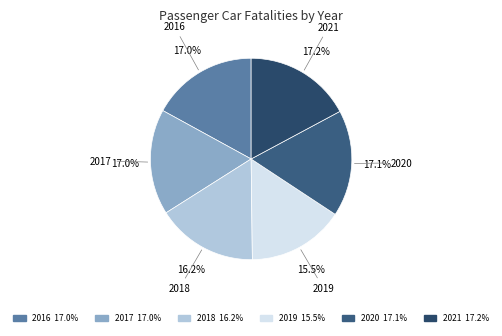

Which category has the smallest portion of the pie?

2019